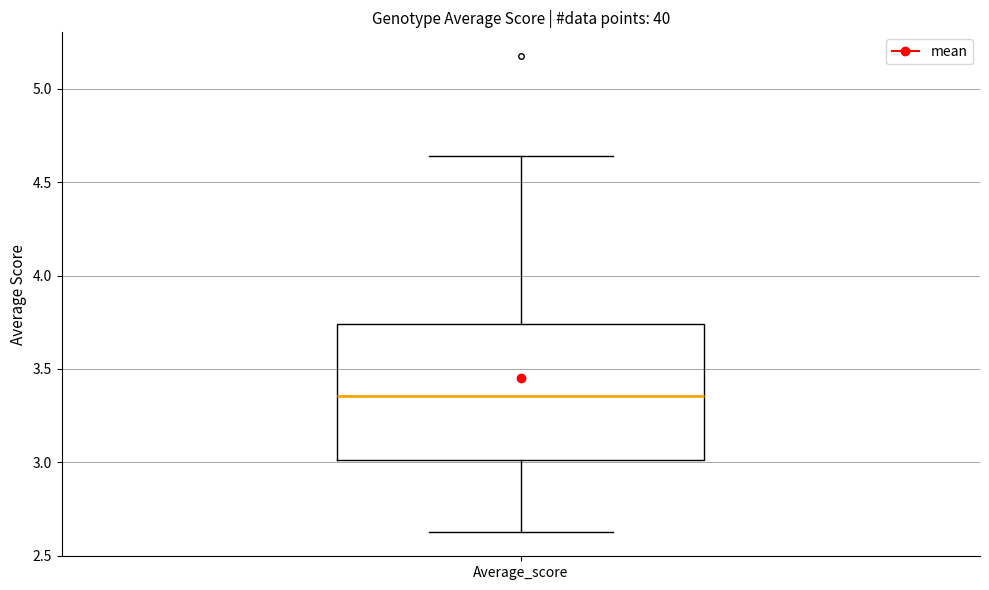

Transcribe this box plot: give where the median line is, the range the box spans, and where the two whiskers end, as read against the y-axis. The values are not printed on the chart, so give them approximately, as read against the axis.

median 3.35, box 3.00 to 3.75, whiskers 2.60 to 4.65